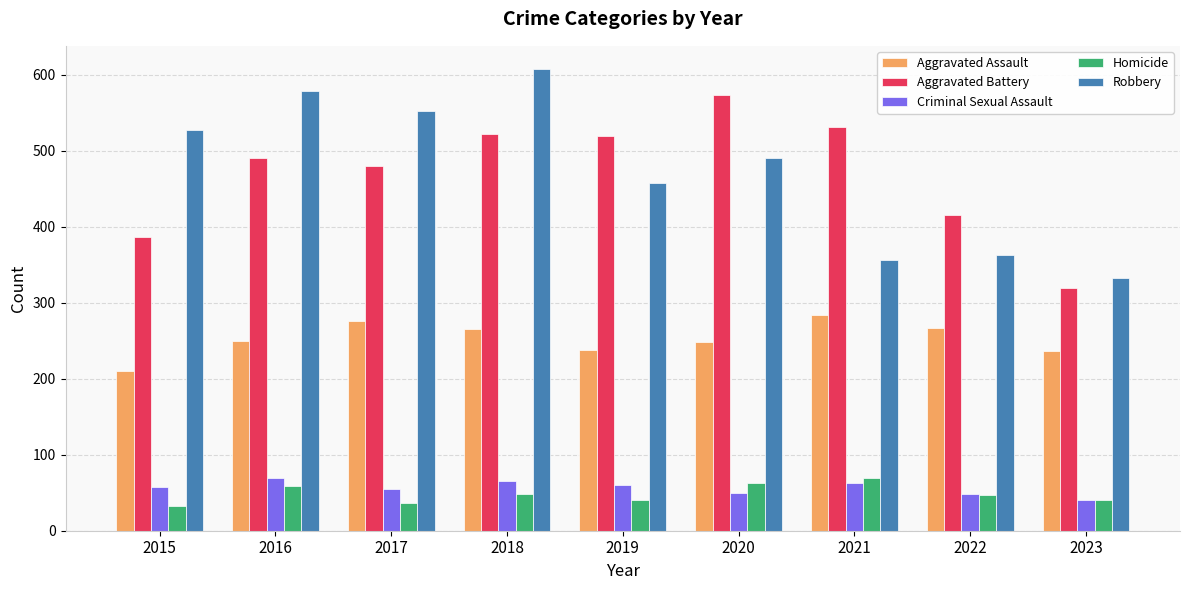

At how many categories does at least one series exceed 85?

9